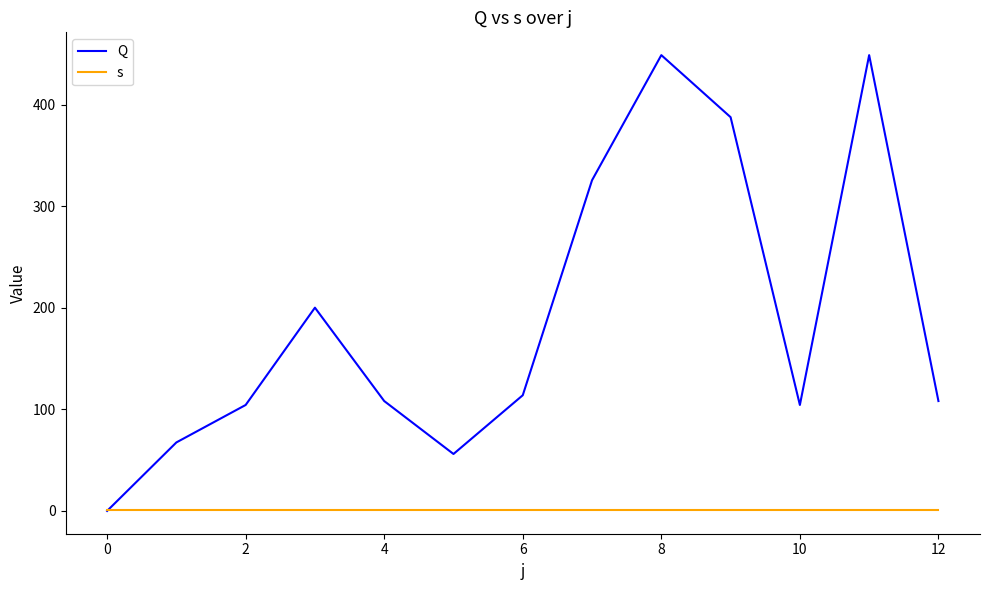

Rank the series by their average value, from lowest to highest.

s, Q